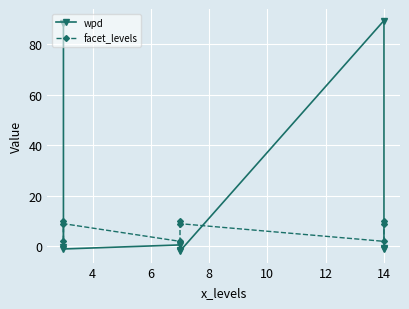

What are all the series names shown in the legend?

wpd, facet_levels